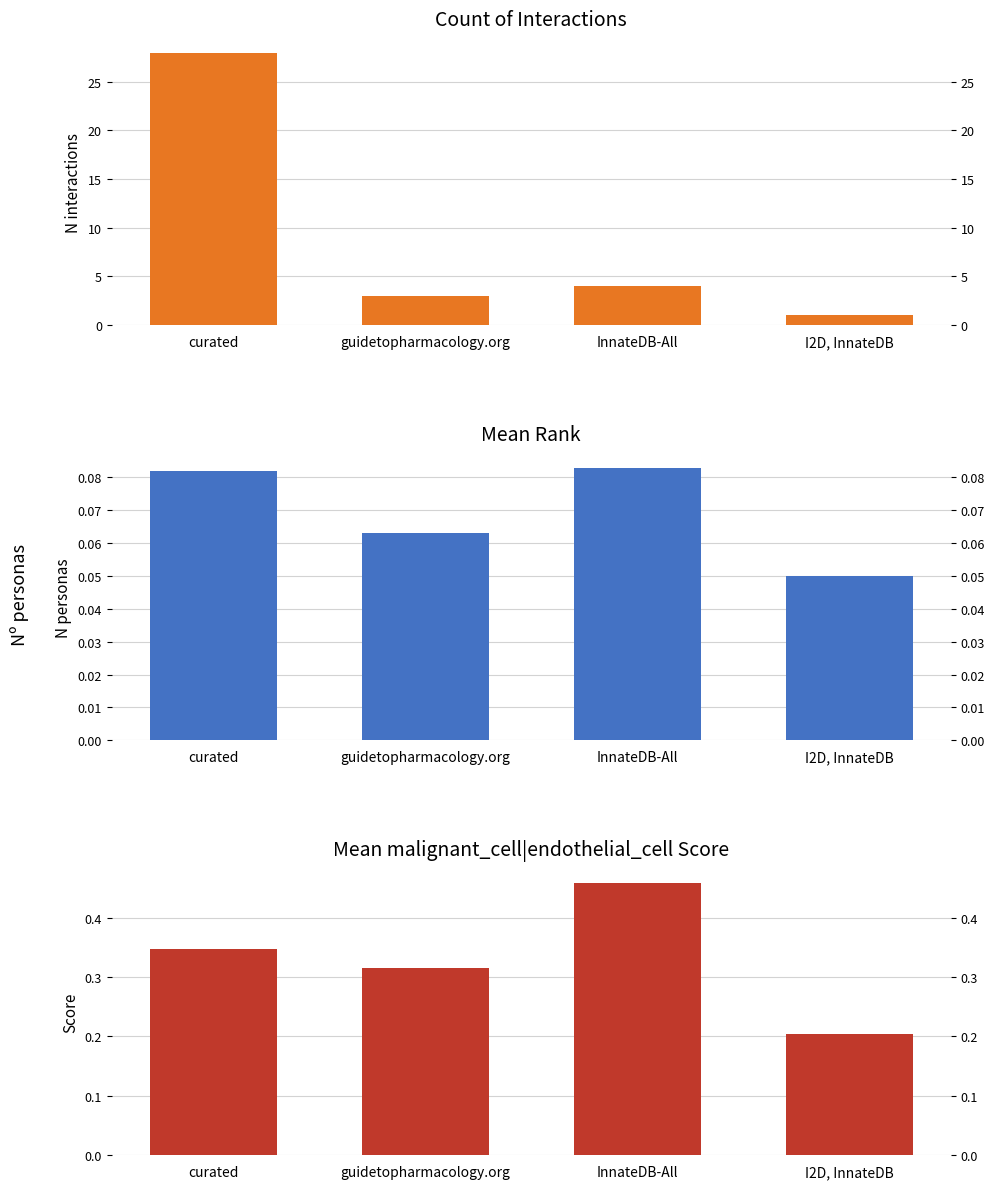

Are the bars grouped side by side (vs. stacked)?

Yes